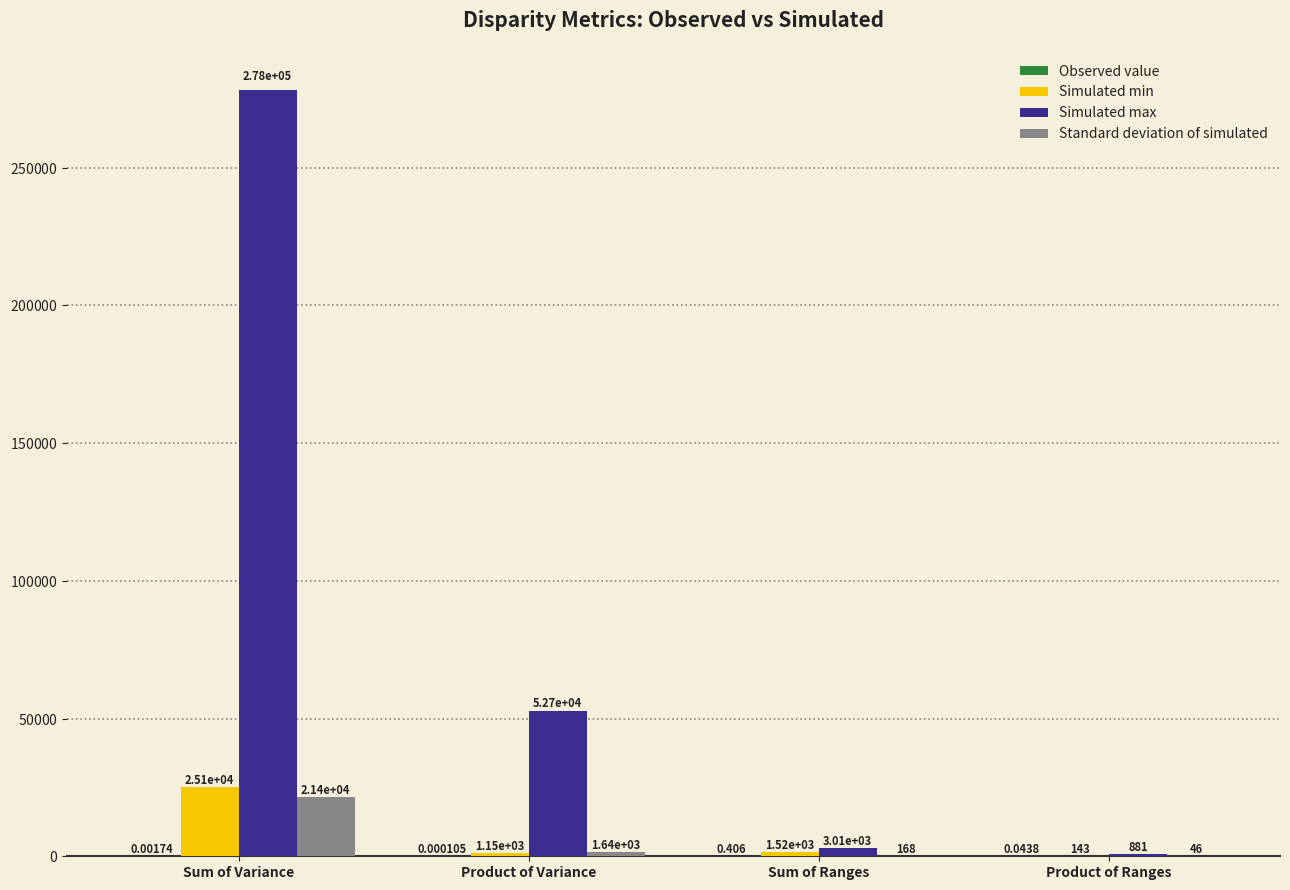

Which series has the largest range (max minus min)?

Simulated max